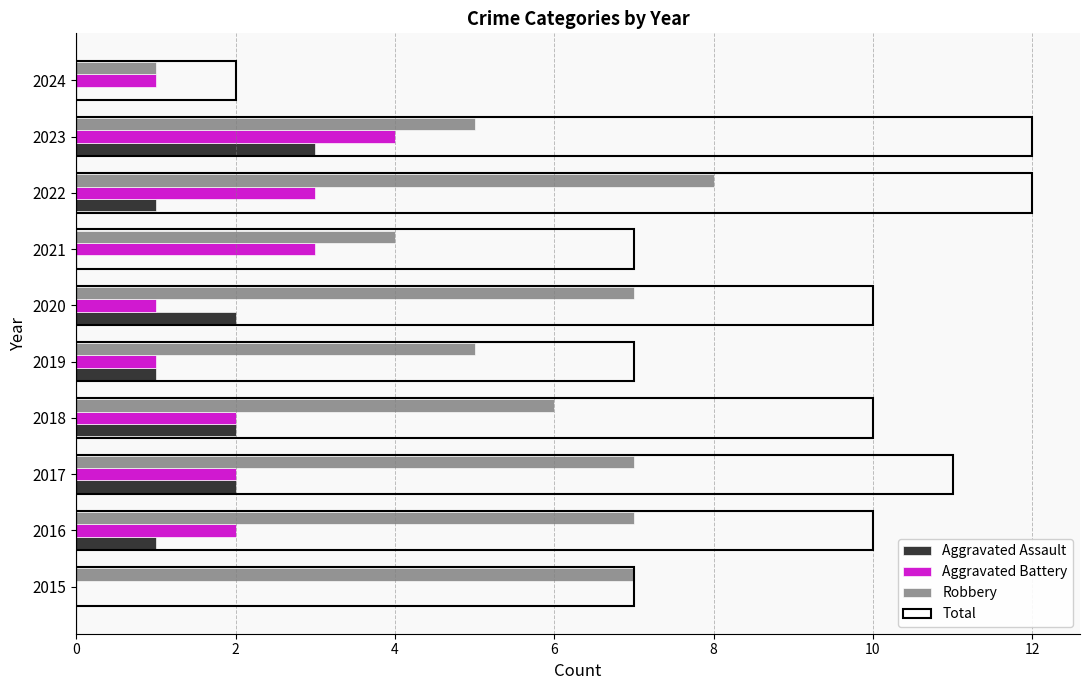

What is the sum of all Aggravated Assault values?

12